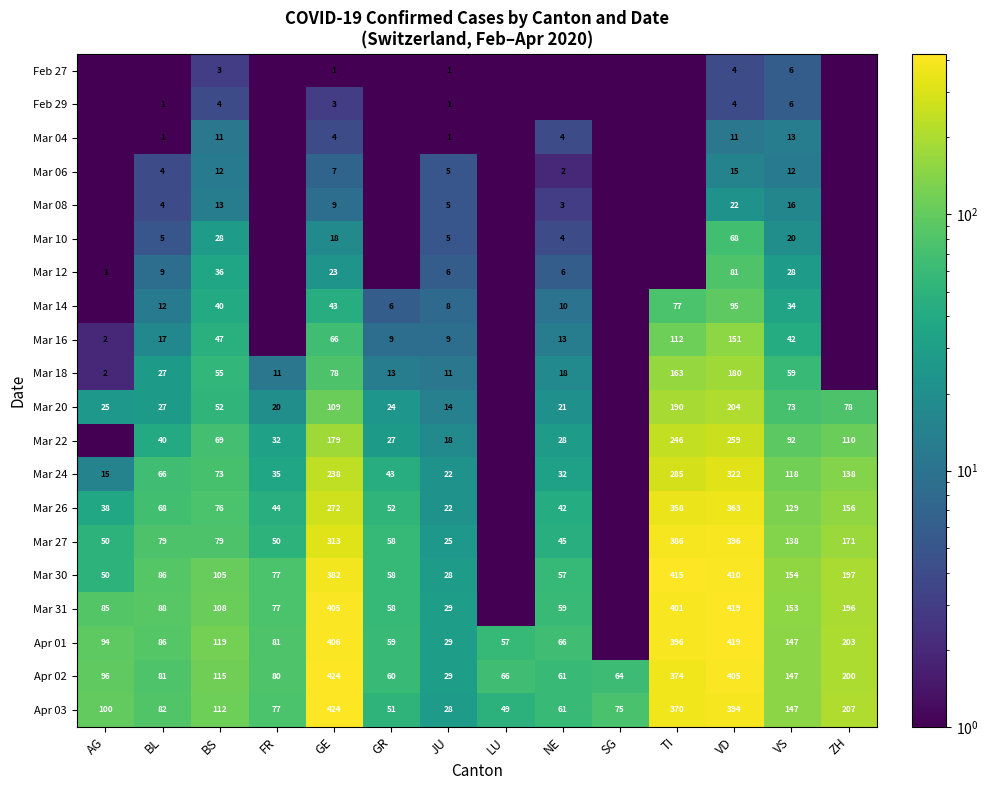

What is the difference between the Mar 24 values at ZH and AG?

123.0